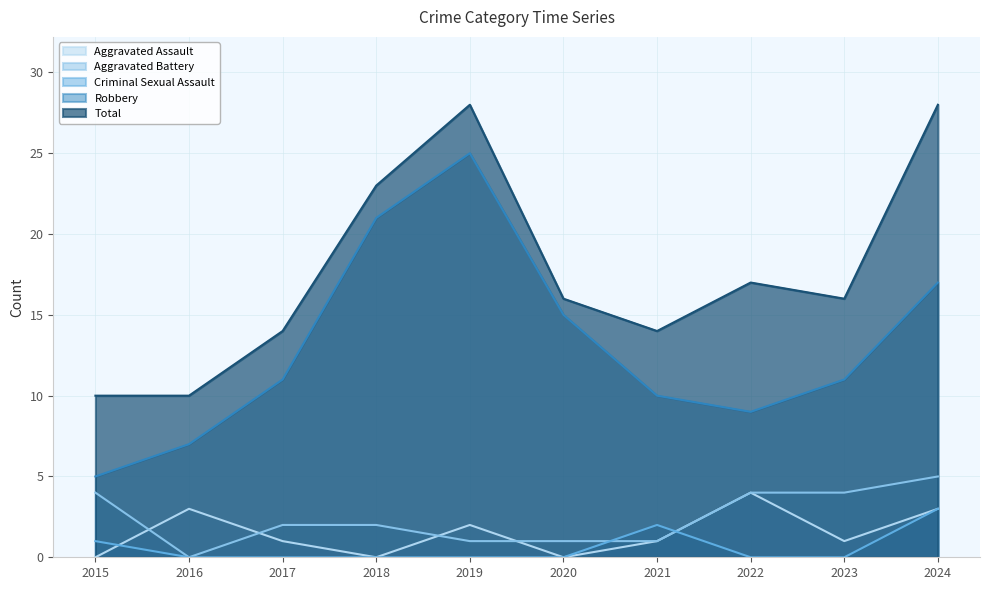

List the labels in order of Aggravated Assault value, largest first.

2022, 2016, 2024, 2019, 2017, 2021, 2023, 2015, 2018, 2020